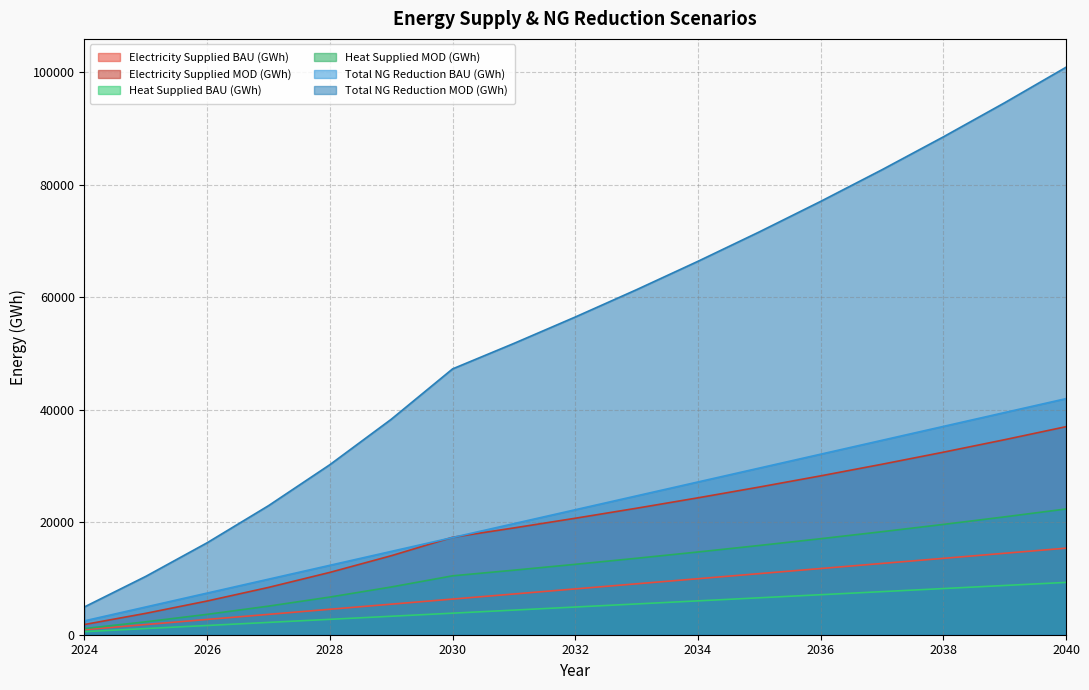

True or false: Heat Supplied MOD (GWh) and Total NG Reduction MOD (GWh) cross at least once.

False